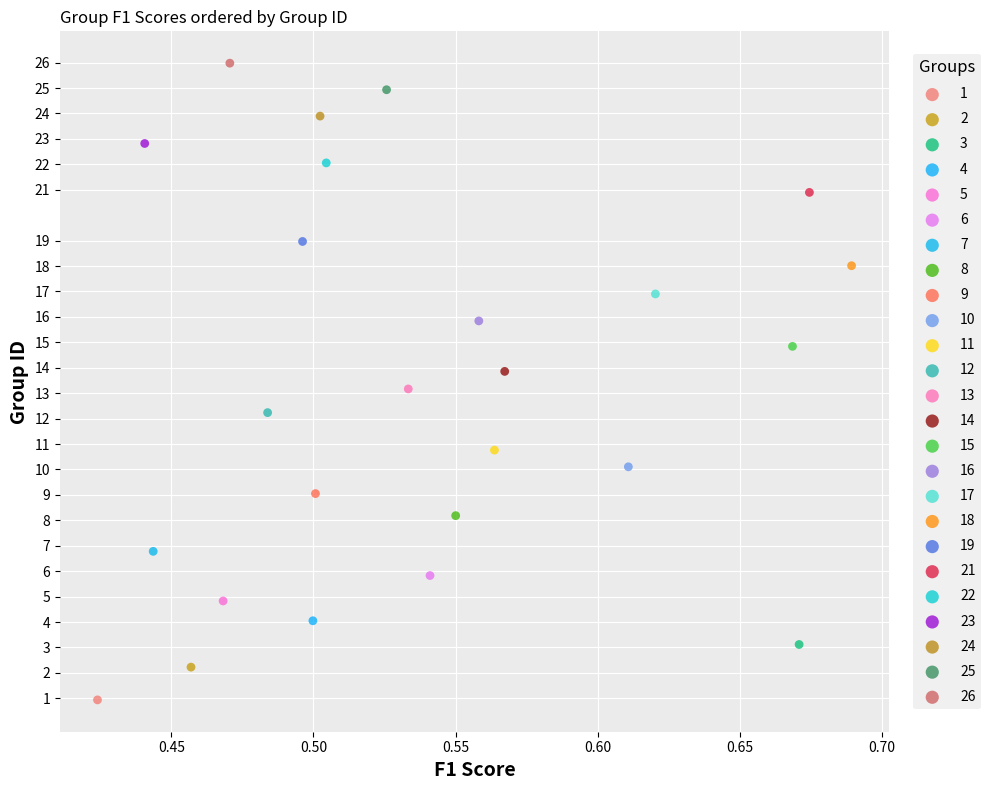

What are all the series names shown in the legend?

1, 2, 3, 4, 5, 6, 7, 8, 9, 10, 11, 12, 13, 14, 15, 16, 17, 18, 19, 21, 22, 23, 24, 25, 26